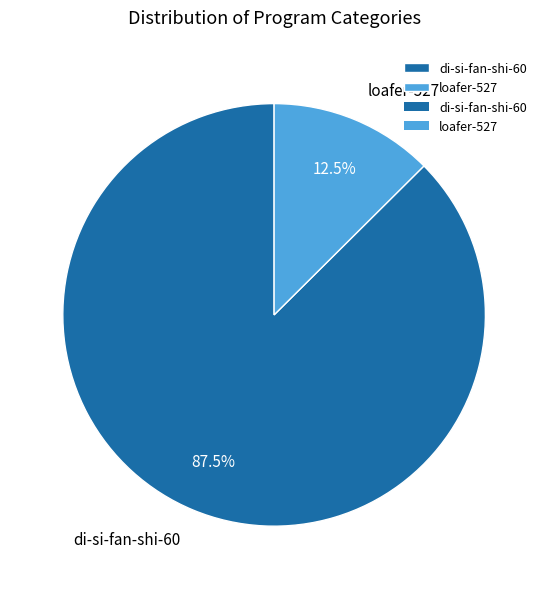

What is the smallest slice in the pie chart?

loafer-527